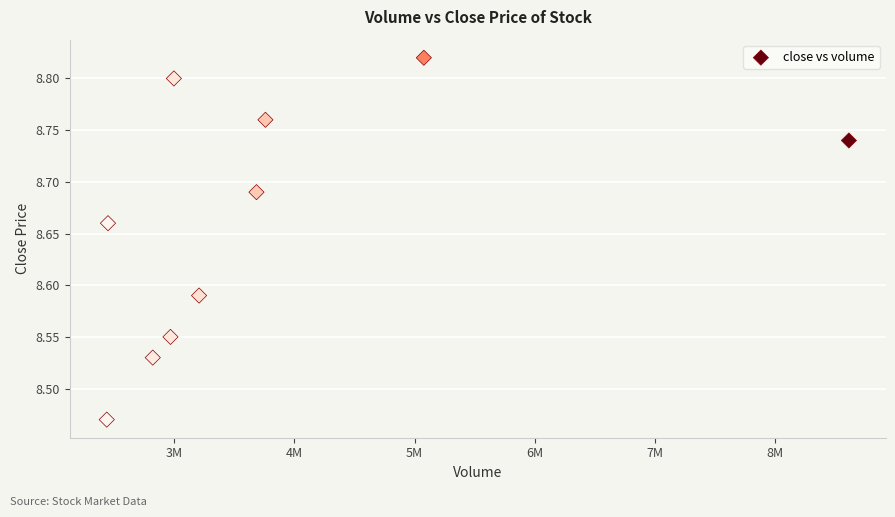

What is the average X value?

3801589.1